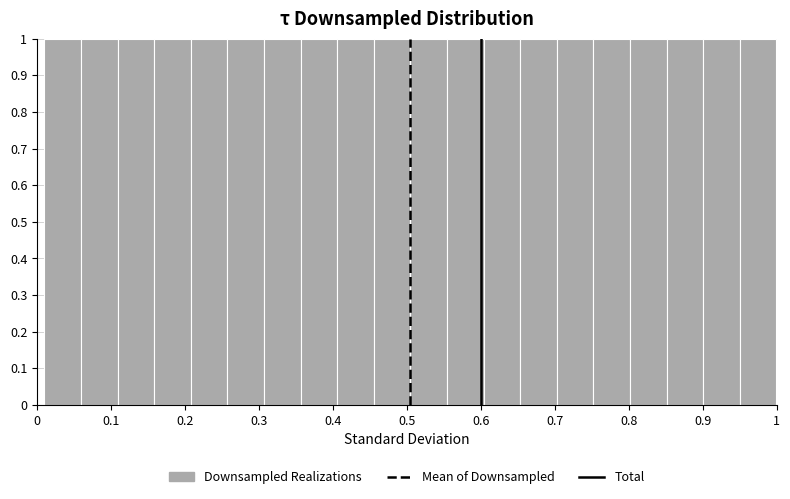

How tall is the bar that spans 0.80 to 0.85 on the x-axis? Neither the bar edges nor the heights are printed on the chart, so give them approximately, as read against the axes.

1